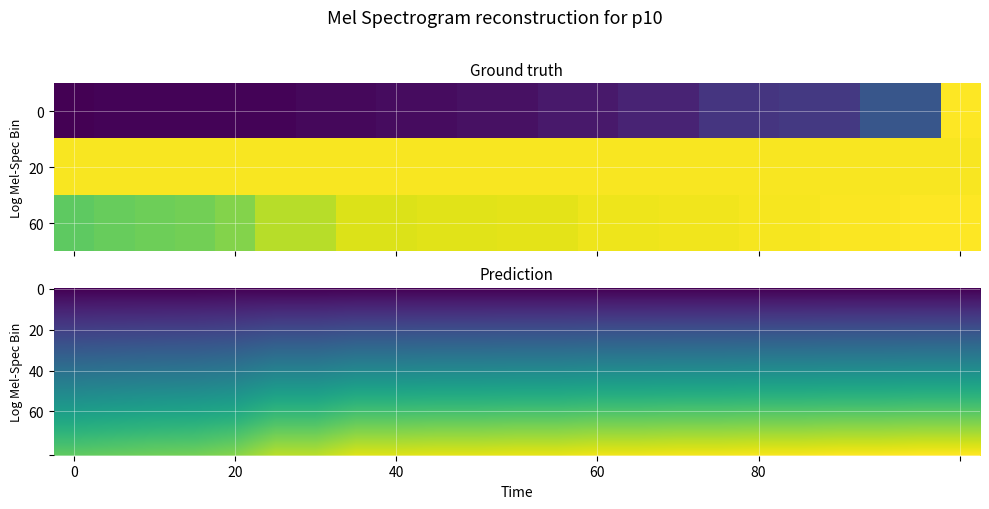

The value of tpr at 22 is 0.2. True or false?

False